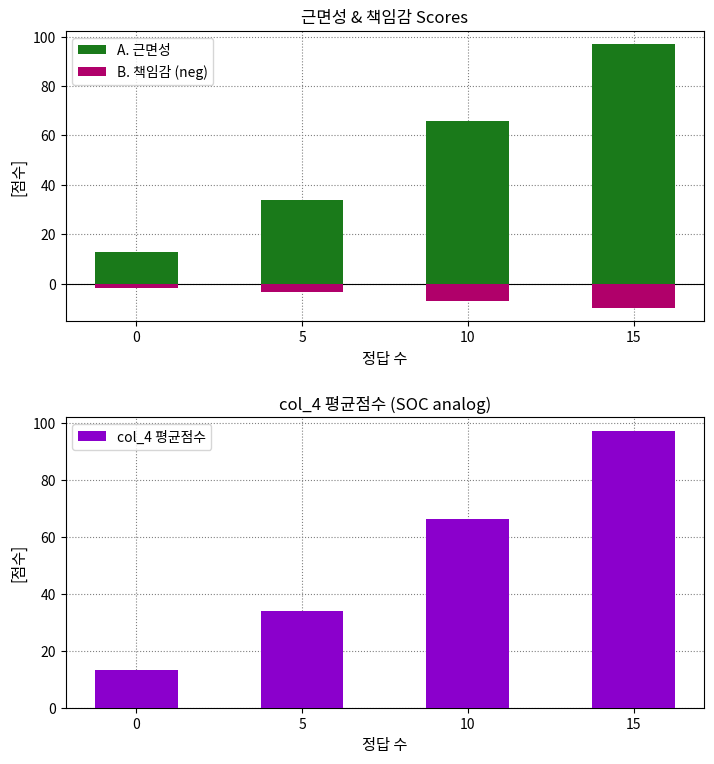

Read the col_4 평균점수 value at 10.

66.3